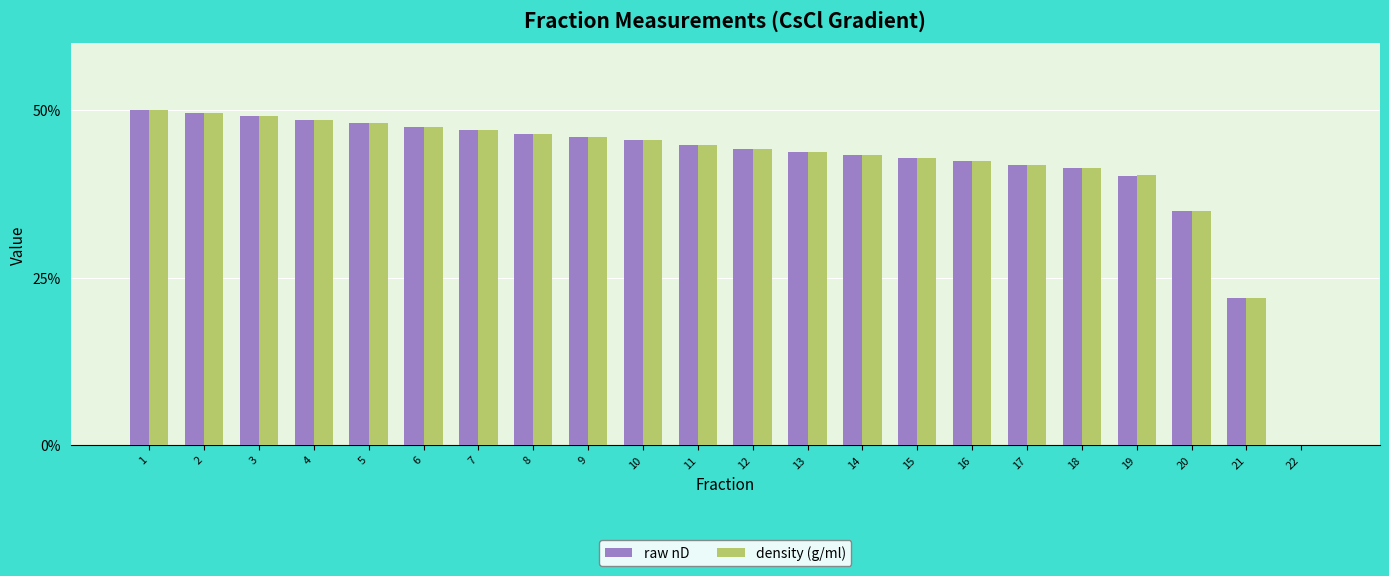

What is the total value across all series at 7?

94.1